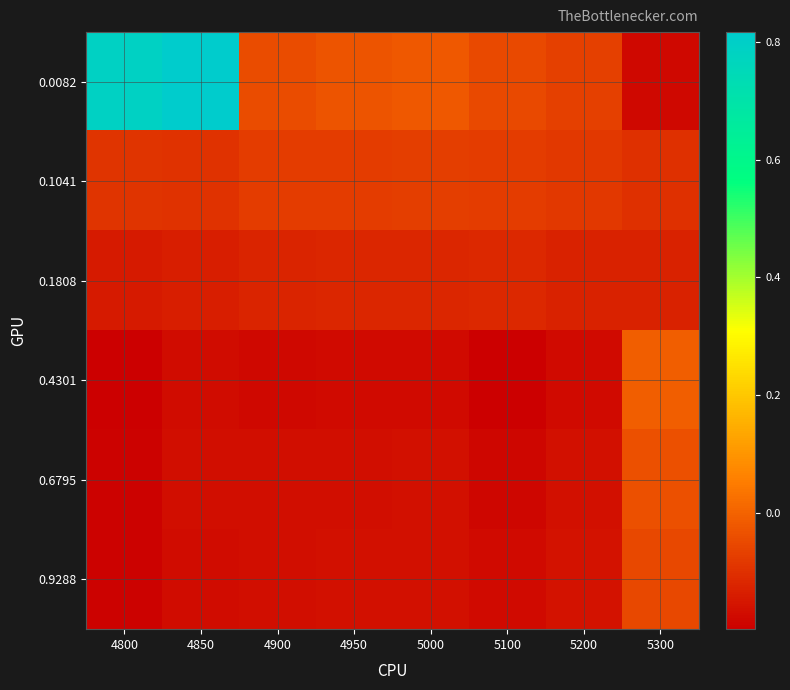

What value does the 0.4301 series have at 4800?

-0.2